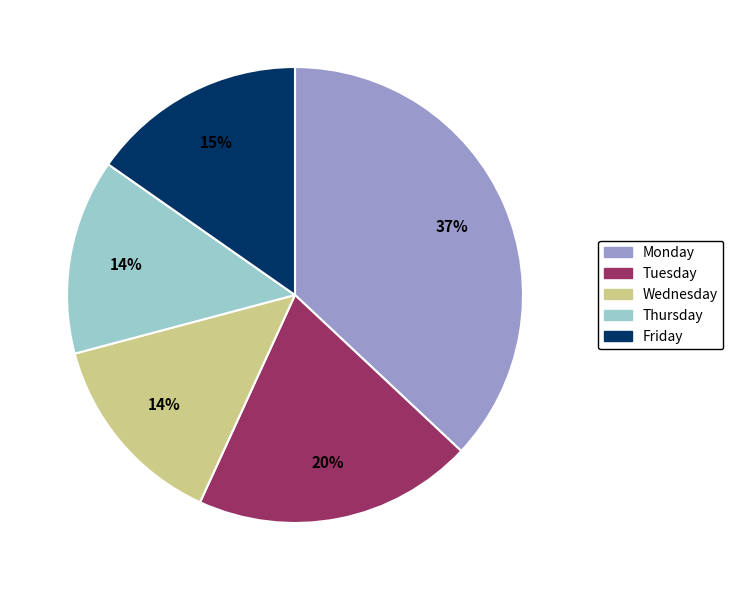

How many slices are in this pie chart?

5